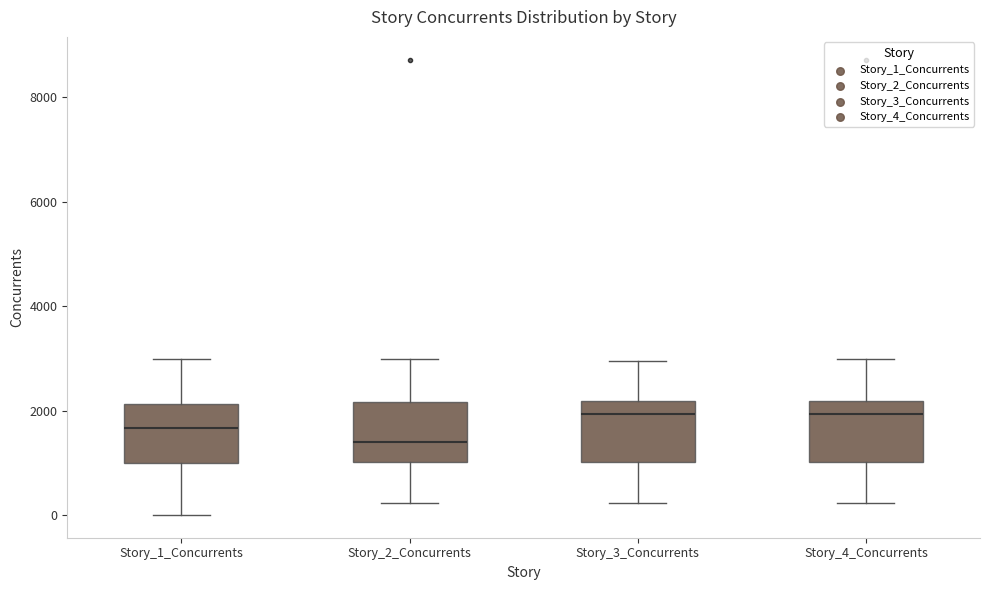

Reading left to right, read every box against the y-axis: the position of its median line, the range the box covers, and the ends of its whiskers. The values are not printed on the chart, so give them approximately, as read against the axis.

Story_1_Concurrents: median 1600, box 1000 to 2200, whiskers 0 to 3000
Story_2_Concurrents: median 1400, box 1000 to 2200, whiskers 200 to 3000
Story_3_Concurrents: median 2000, box 1000 to 2200, whiskers 200 to 3000
Story_4_Concurrents: median 2000, box 1000 to 2200, whiskers 200 to 3000